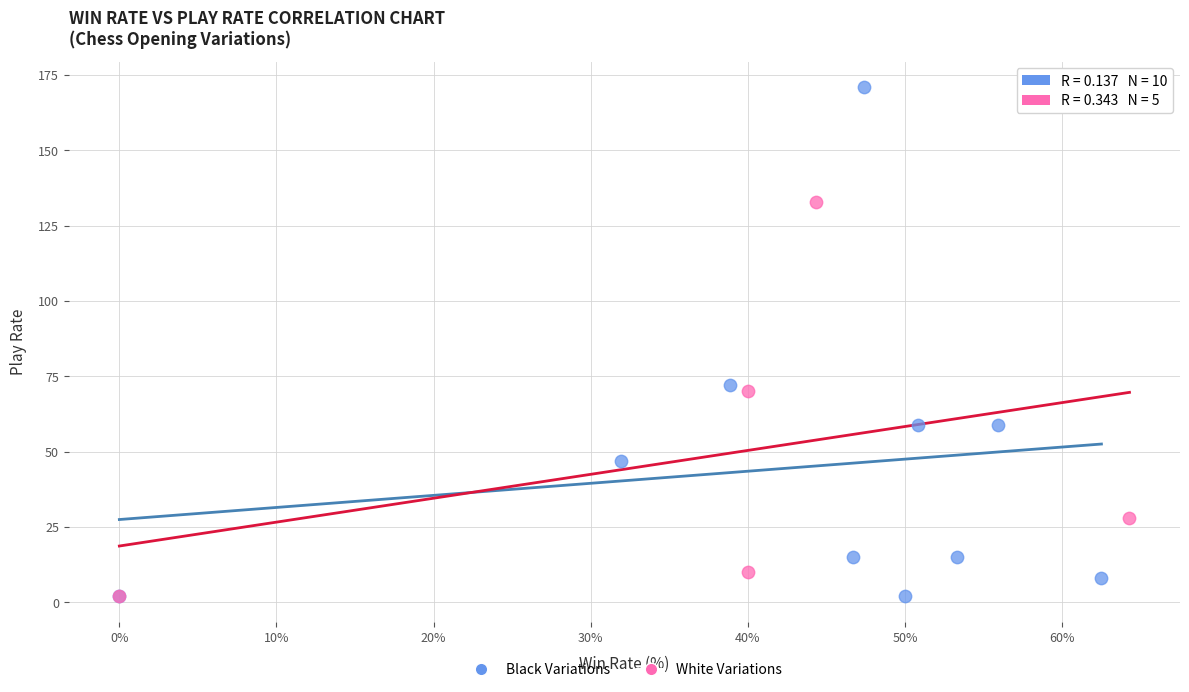

Which series has the largest Y range (max minus min)?

Black Variations